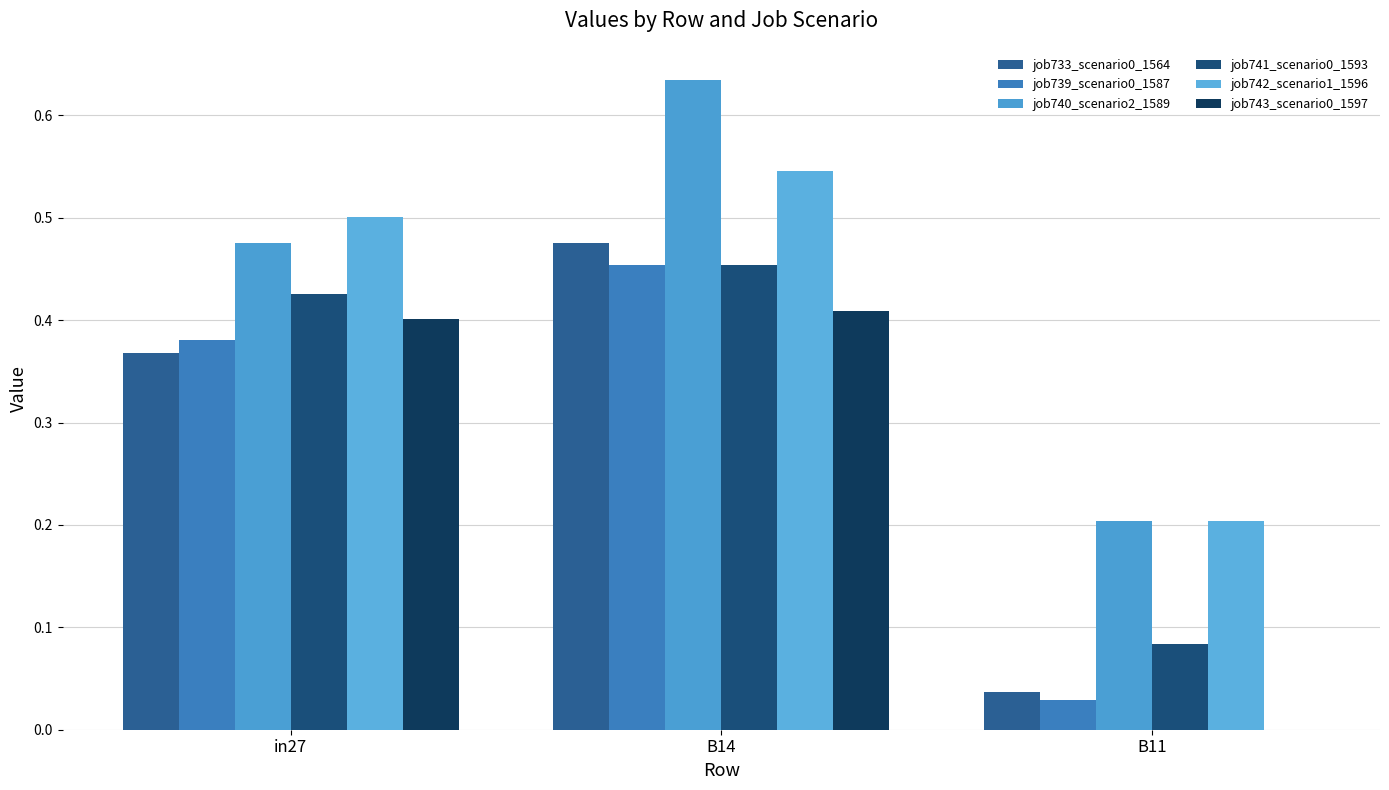

What is the label of the 2nd bar from the left?

B14